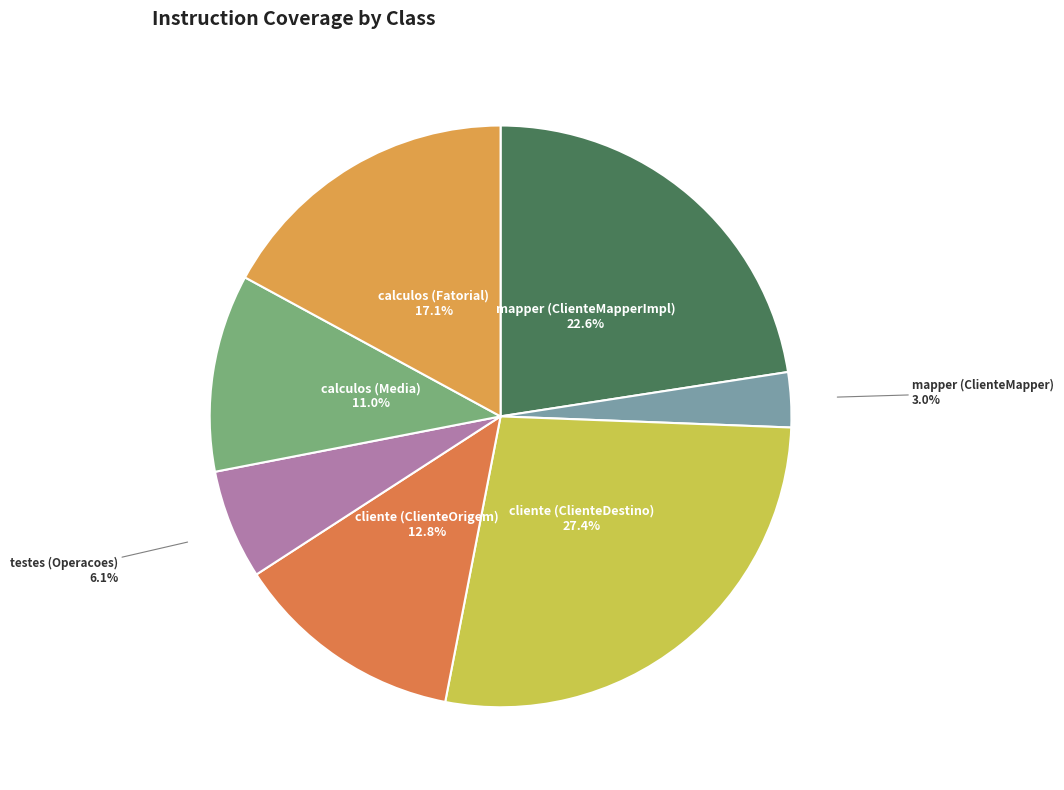

Rank the categories by value from highest to lowest.

cliente (ClienteDestino), mapper (ClienteMapperImpl), calculos (Fatorial), cliente (ClienteOrigem), calculos (Media), testes (Operacoes), mapper (ClienteMapper)